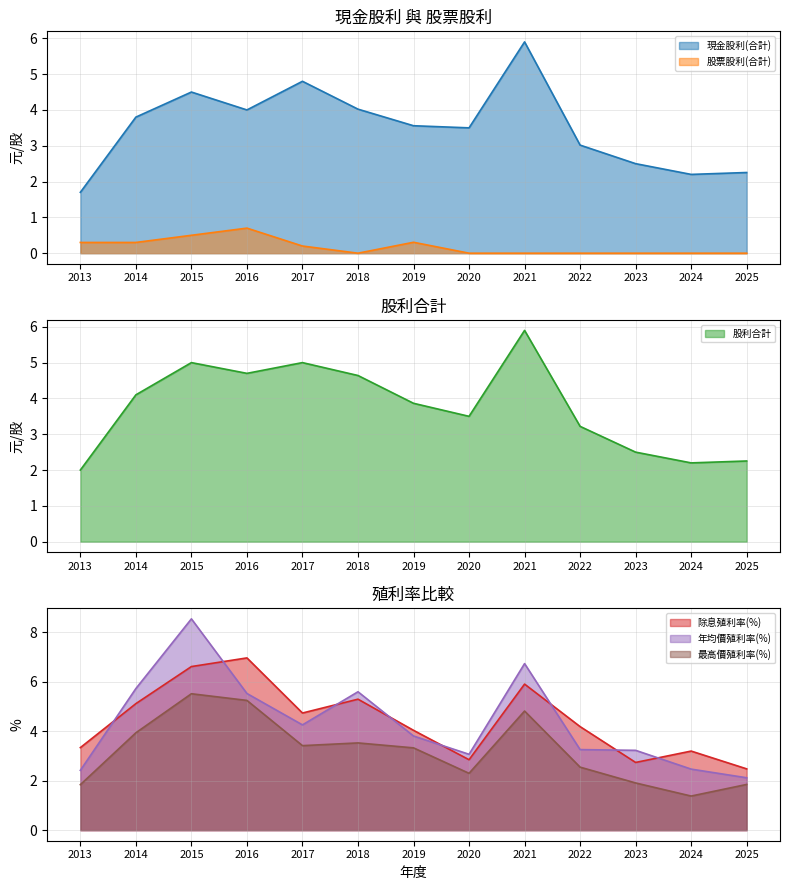

How many interior local valleys does the 年均價殖利率(%) series have?

2